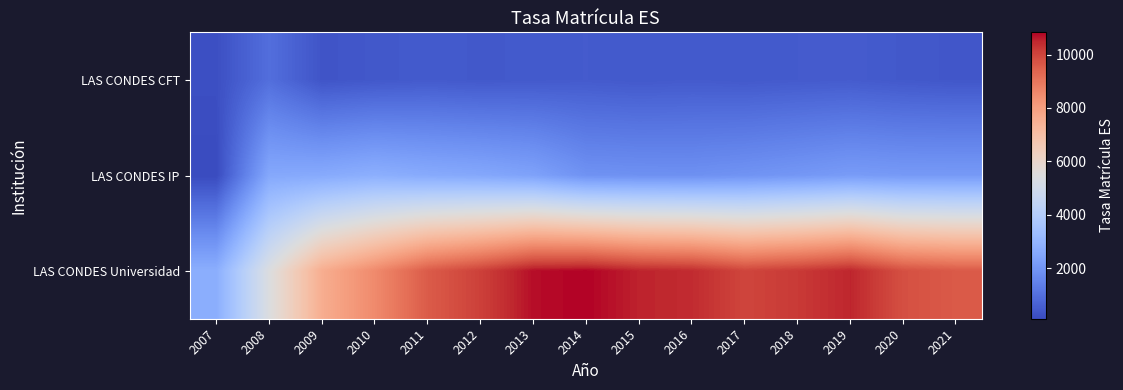

How many distinct data groups are displayed?

3